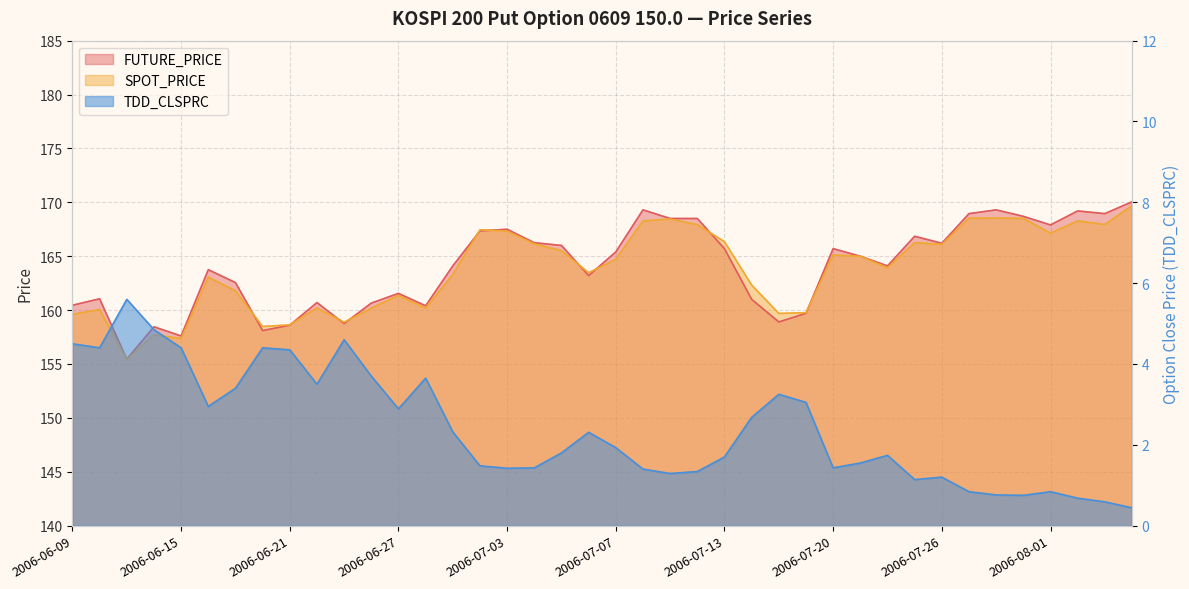

At which label is FUTURE_PRICE closest to 162?

2006-06-27